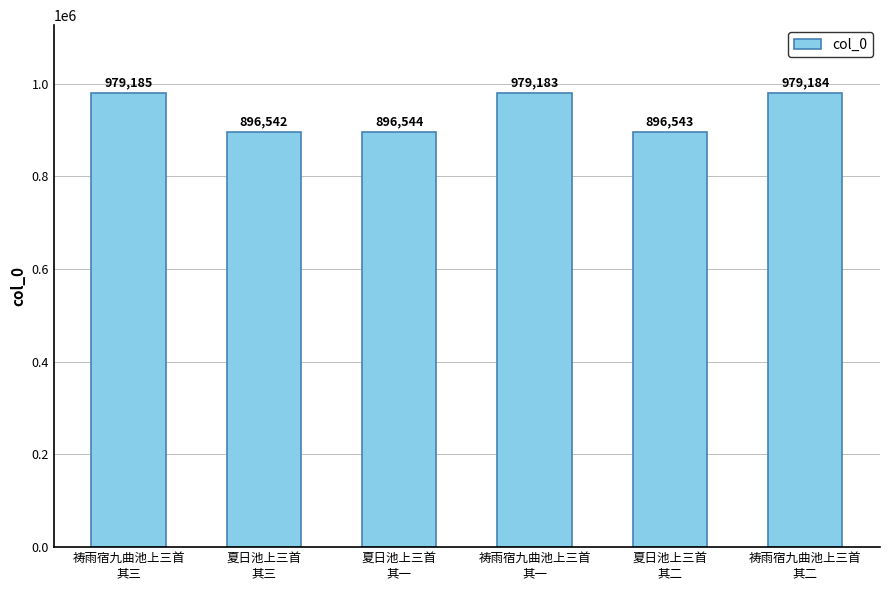

What is the label of the 2nd bar from the left?

夏日池上三首
其三